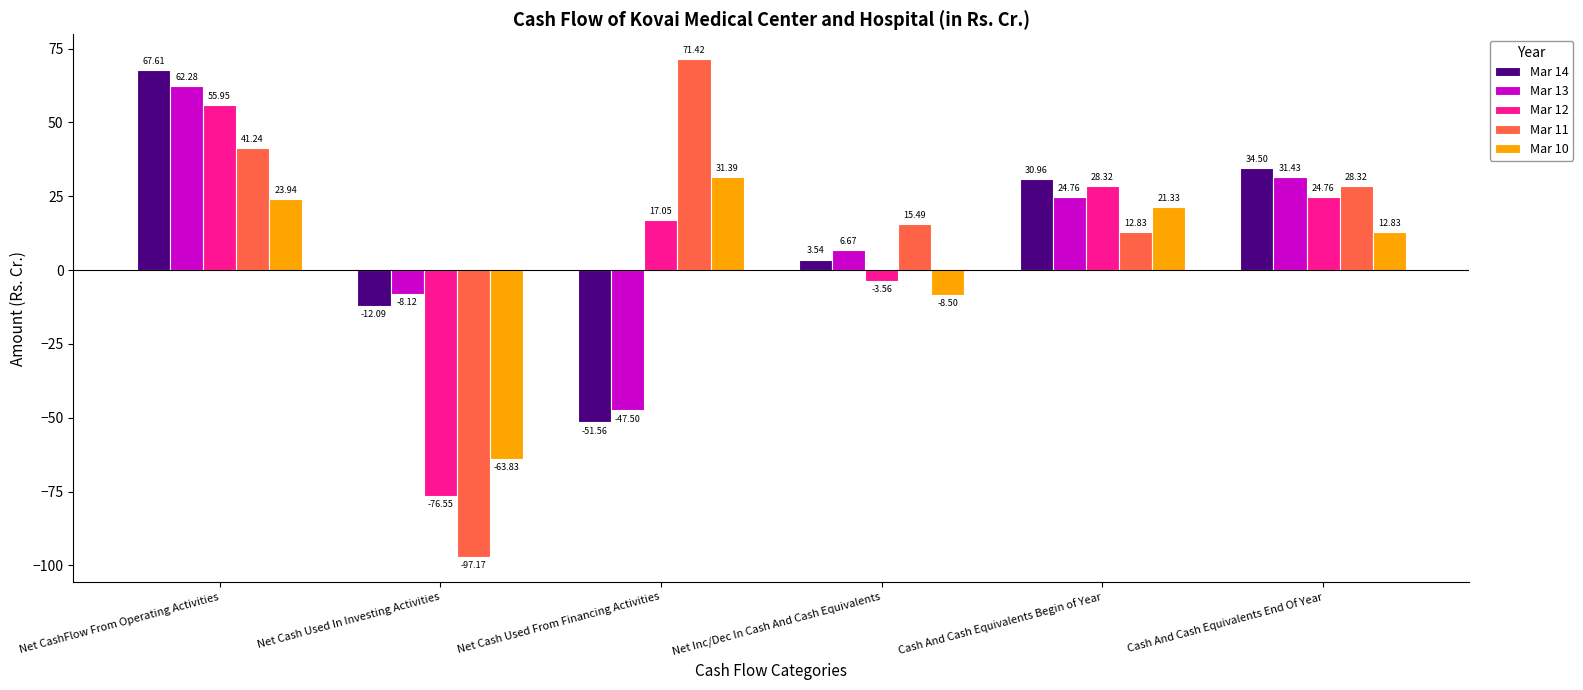

How many groups of bars are there?

6